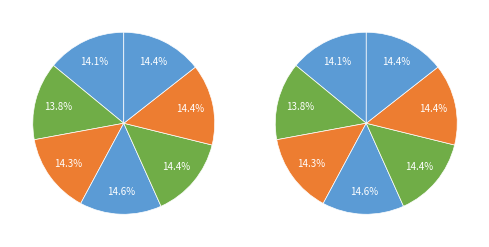

Count the number of slices in the pie.

7